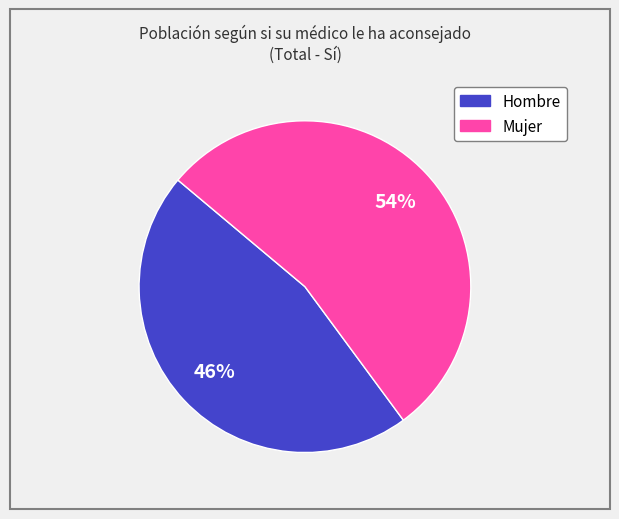

Combined, do Mujer and Hombre account for over 50%?

Yes